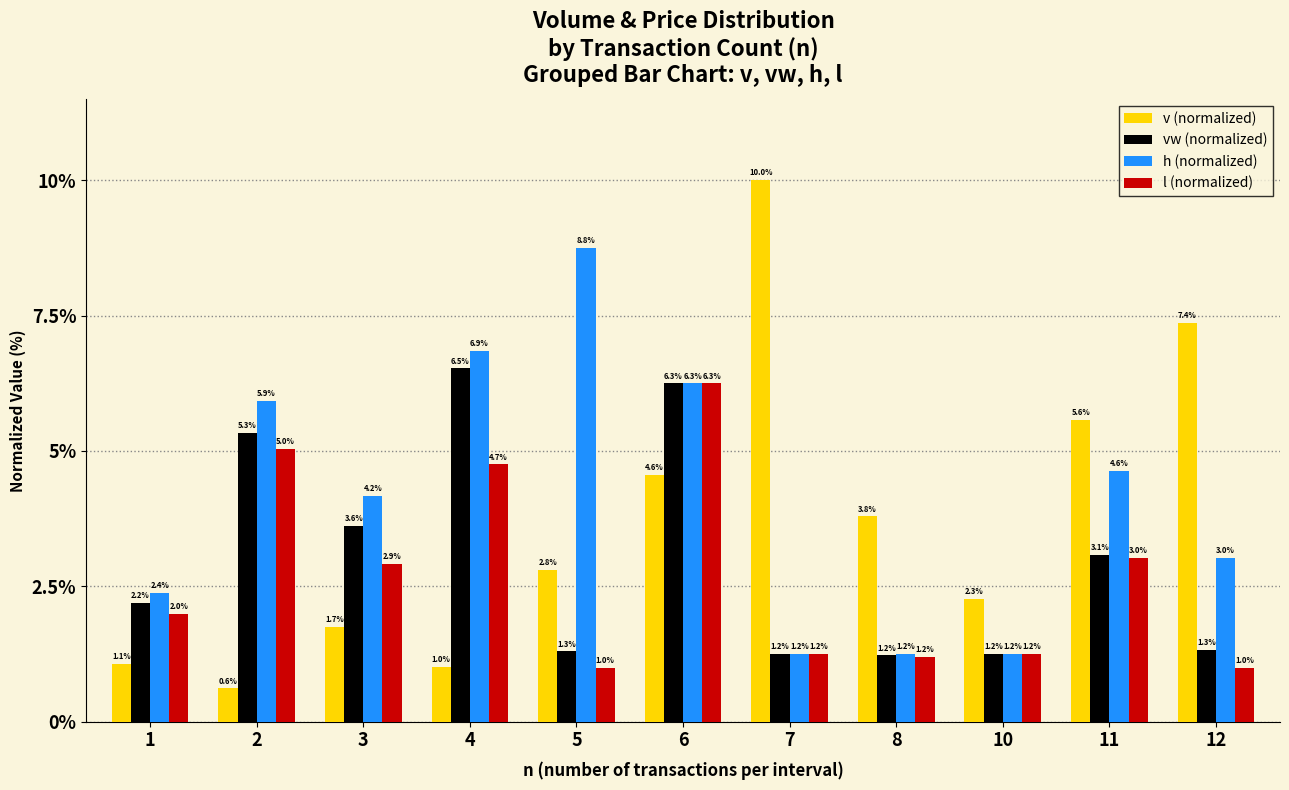

What is the minimum value for v (normalized)?

0.6